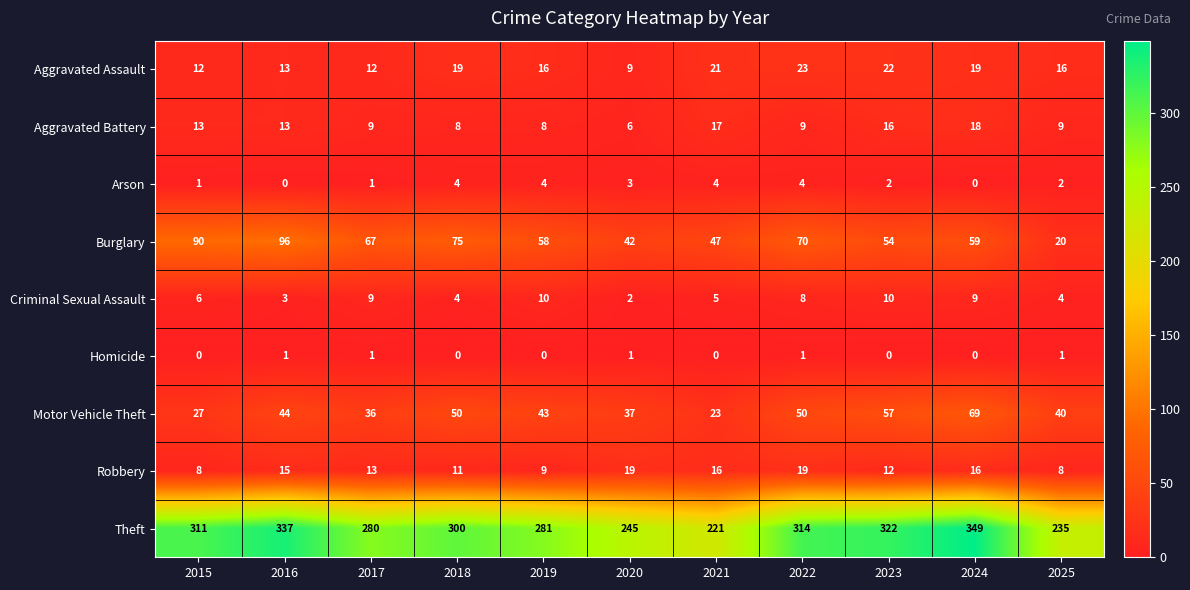

What is the spread (max minus min) of values at 2025?

234